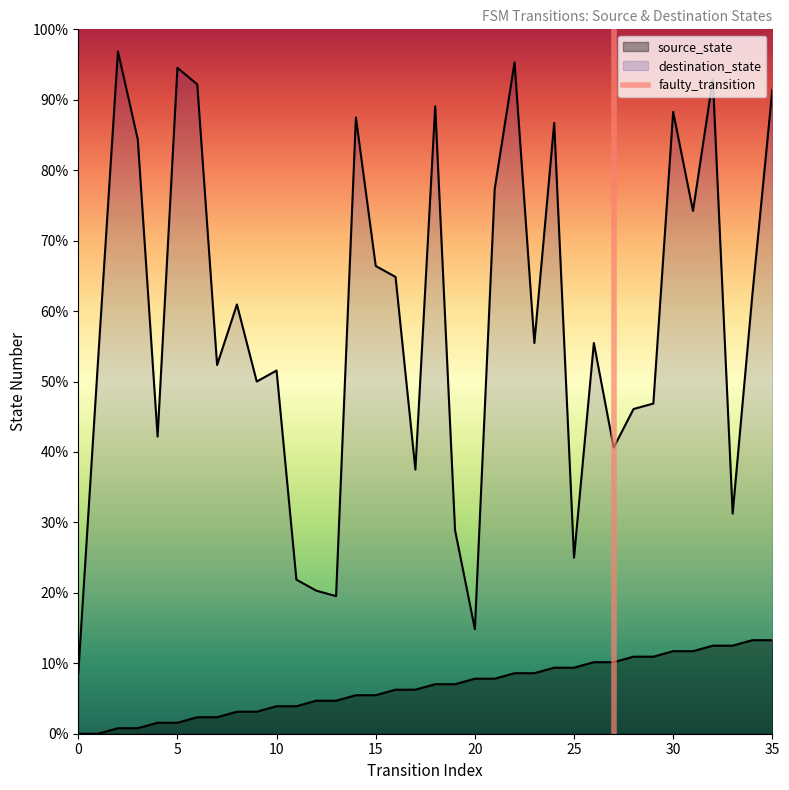

In destination_state, how many points are lower than both neighbors (excluding endpoints)?

11